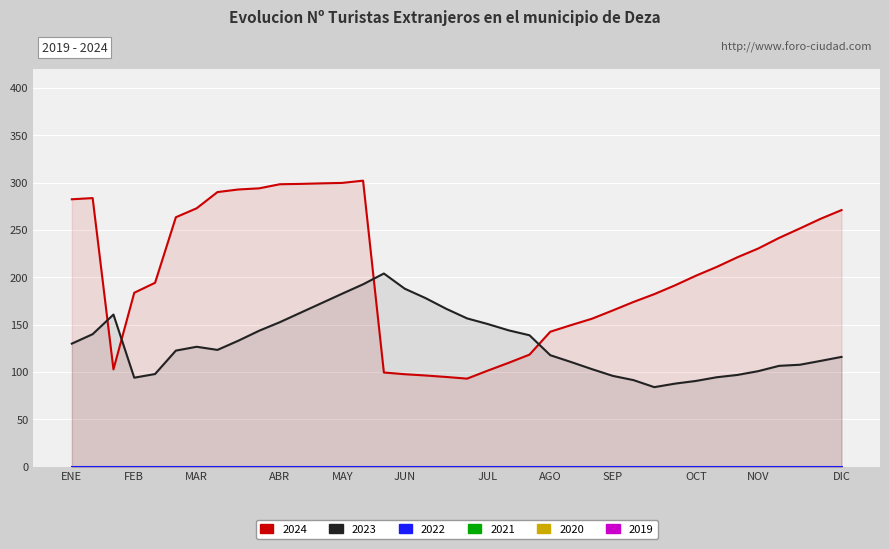

What is the spread (max minus min) of values at 33?

124.3